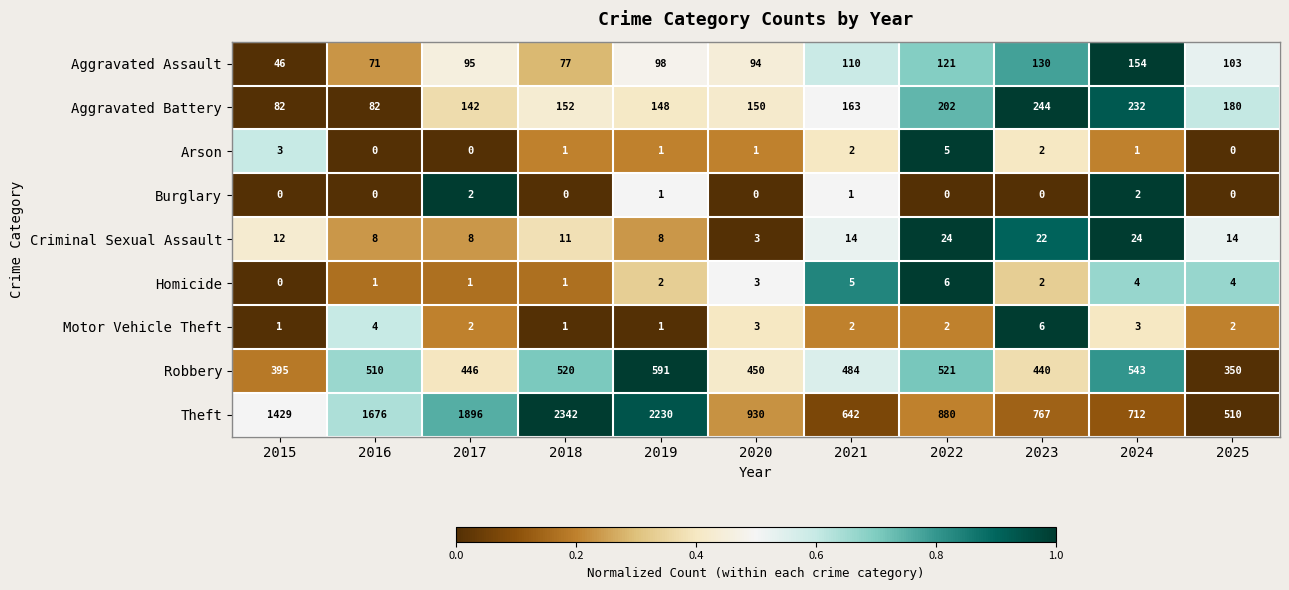

Is it true that Homicide equals 3 at 2020?

True